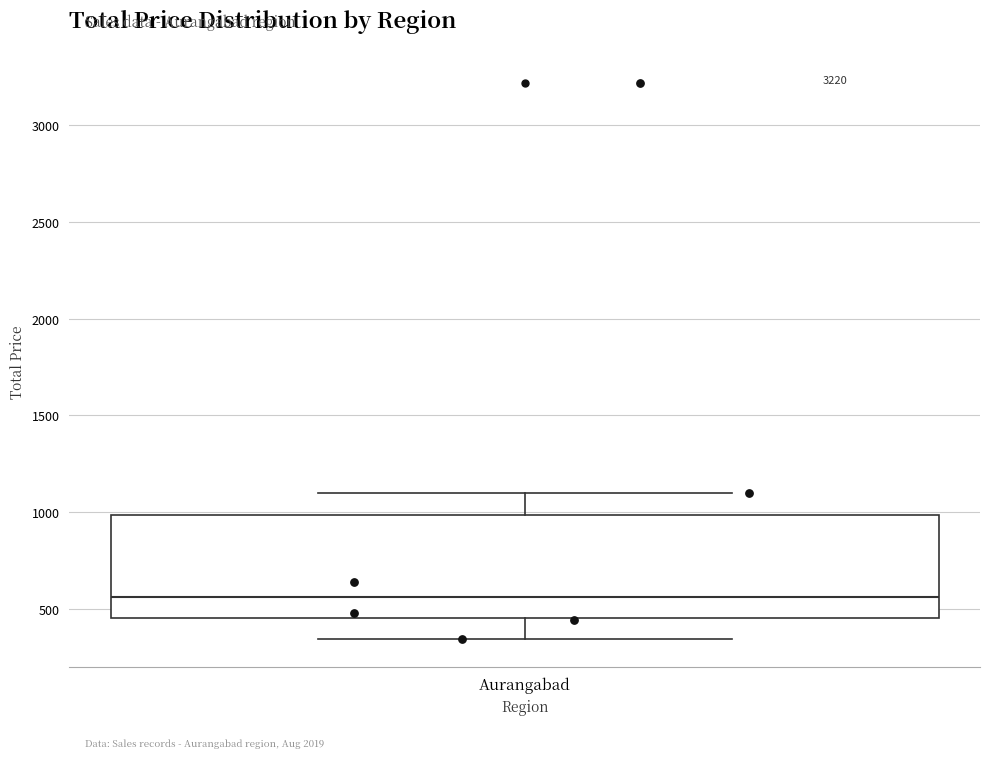

Read this box plot against the y-axis: the position of the median line, the range covered by the box, and the ends of both whiskers. The values are not printed on the chart, so give them approximately, as read against the axis.

median 550, box 450 to 1000, whiskers 350 to 1100